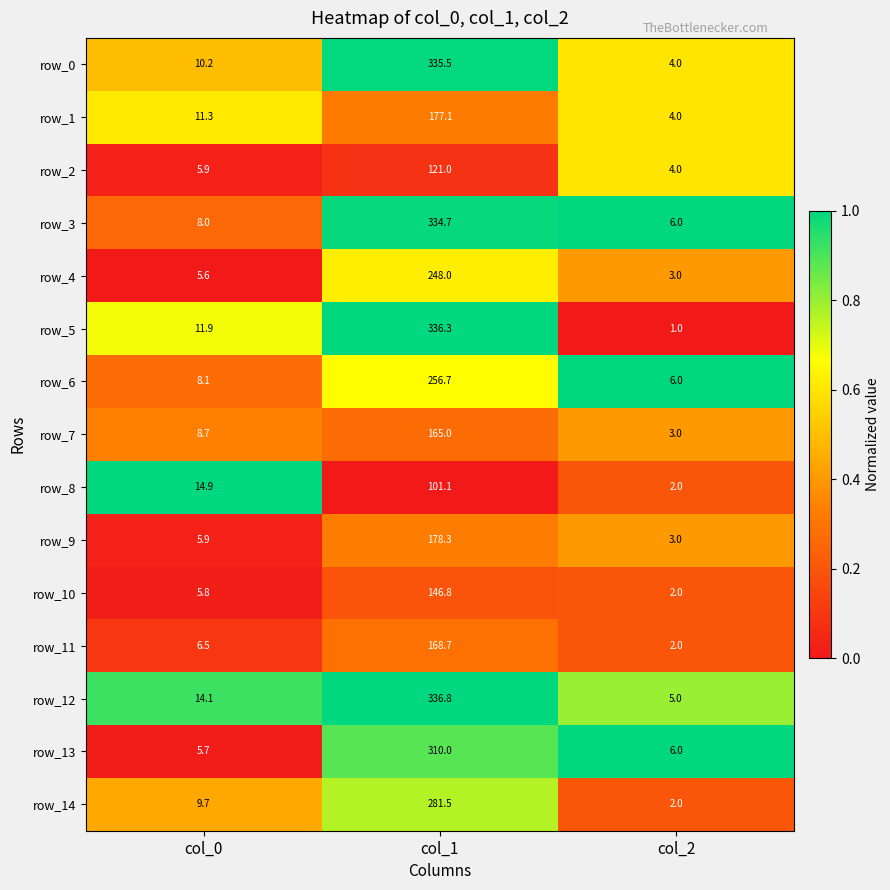

What is the sum of the row_9 values at col_2 and col_0?

8.9